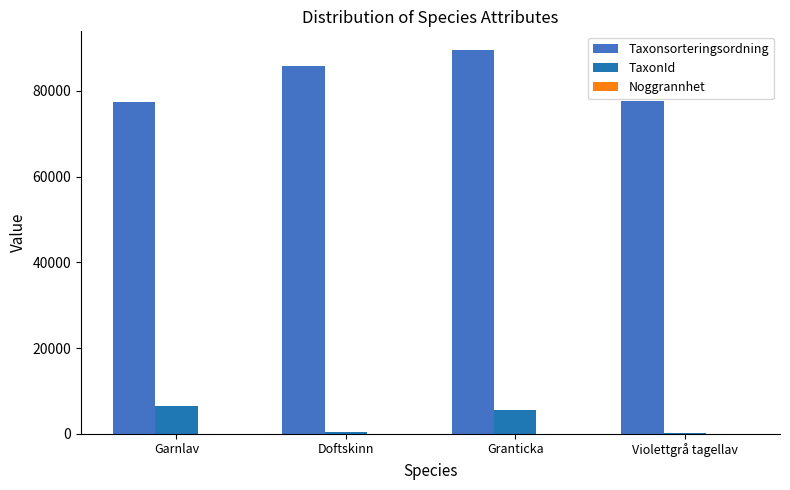

Which category has the highest value in the Taxonsorteringsordning series?

Granticka